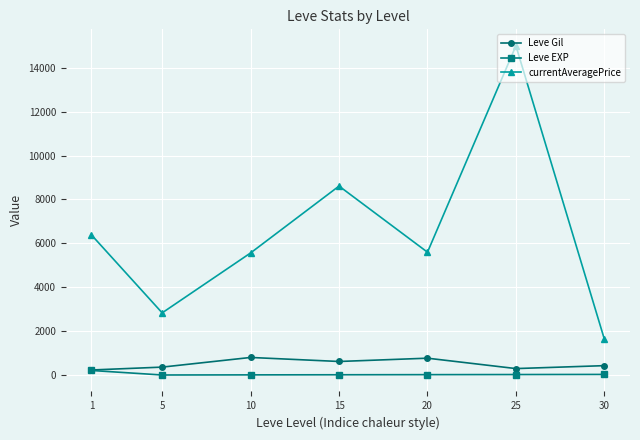

How many interior local valleys does the currentAveragePrice series have?

2